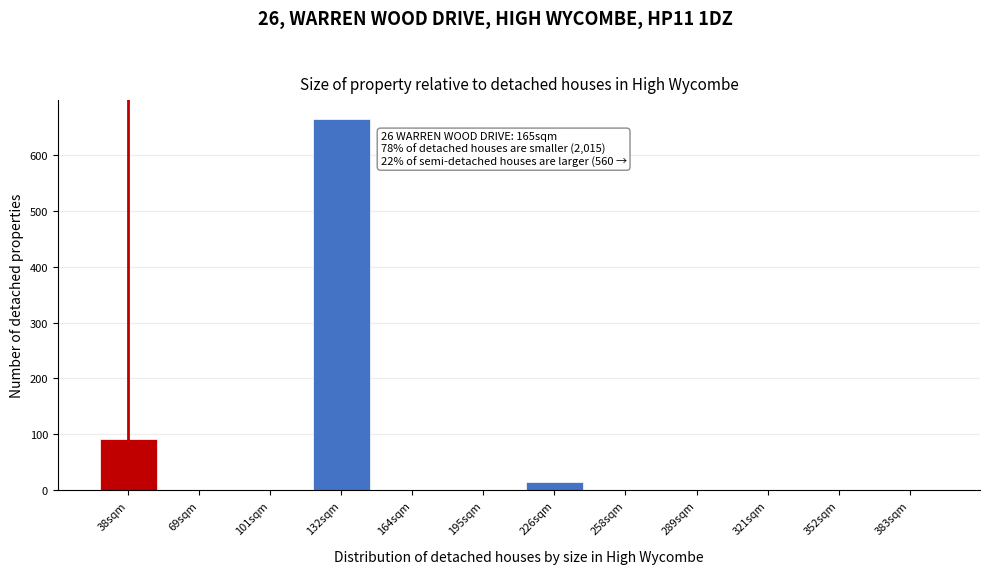

Reading left to right, transcribe all the data shown in this chart.

38sqm=91	69sqm=0	101sqm=0	132sqm=665	164sqm=0	195sqm=0	226sqm=14	258sqm=0	289sqm=0	321sqm=0	352sqm=0	383sqm=0